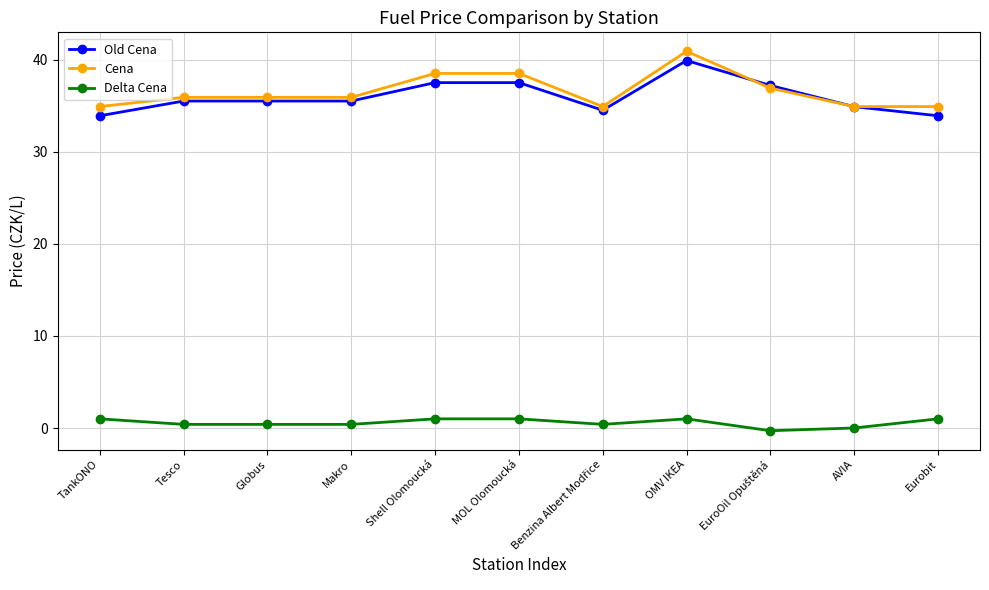

The Cena series shows 35.9 at Globus. True or false?

True